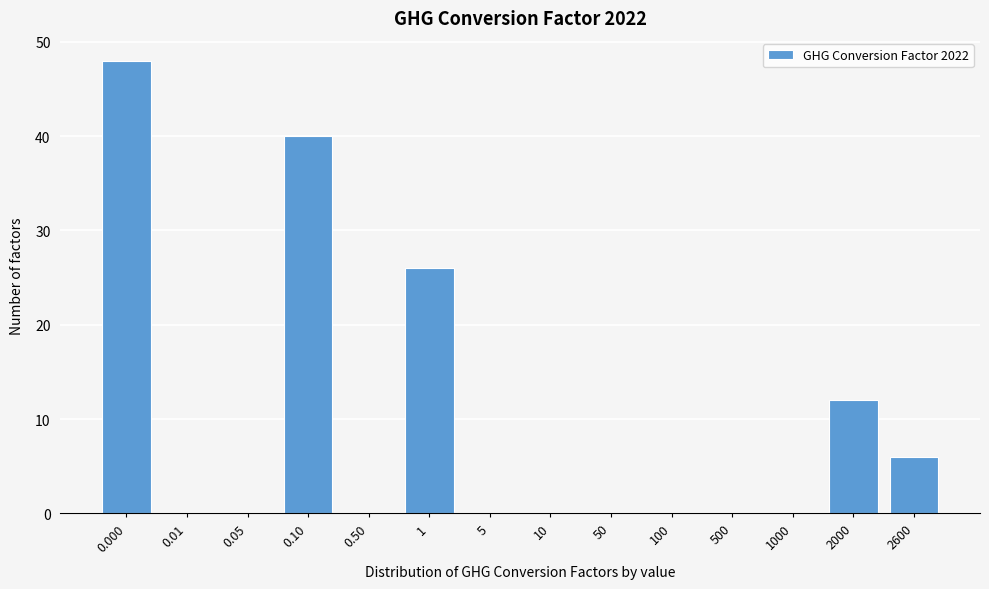

Reading left to right, what are all the values shown in this chart?

0.000=48	0.01=0	0.05=0	0.10=40	0.50=0	1=26	5=0	10=0	50=0	100=0	500=0	1000=0	2000=12	2600=6